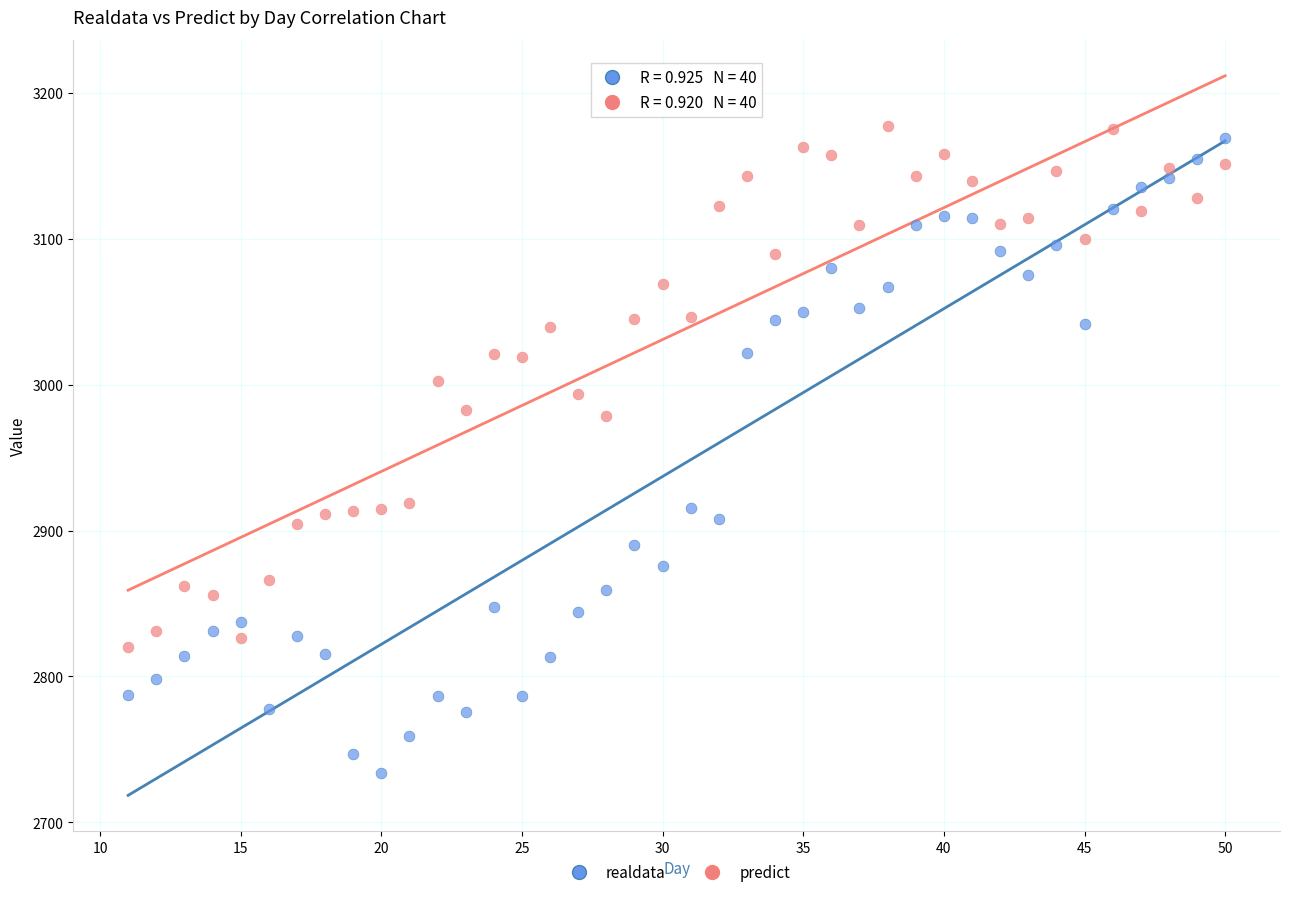

Which series contains the highest Y value?

predict